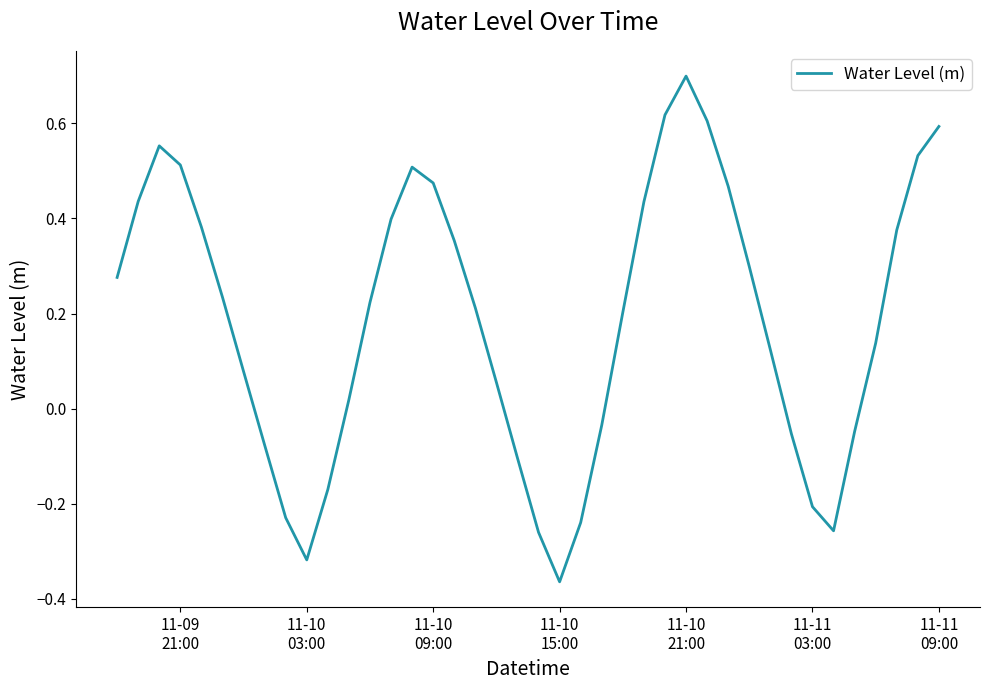

How many values are above zero?

27